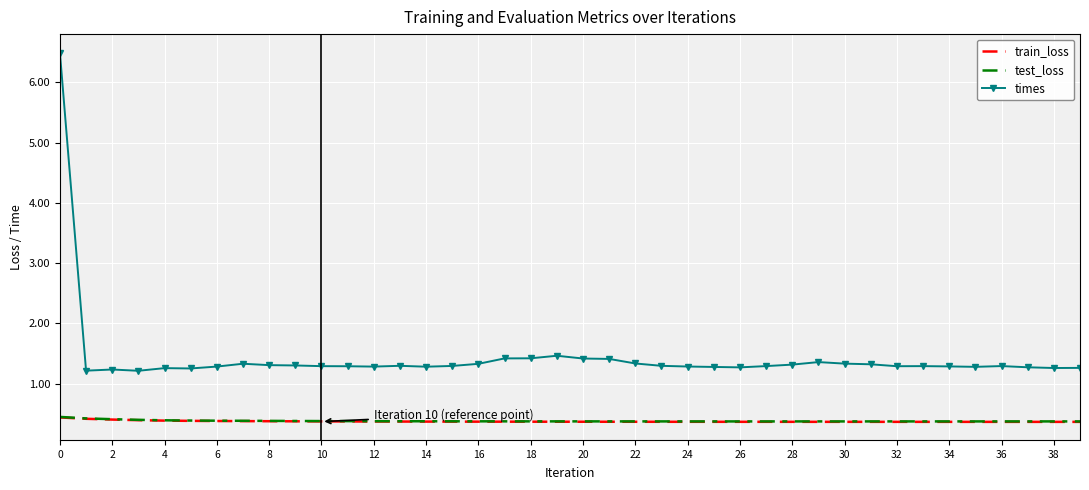

Which series has the largest range (max minus min)?

times